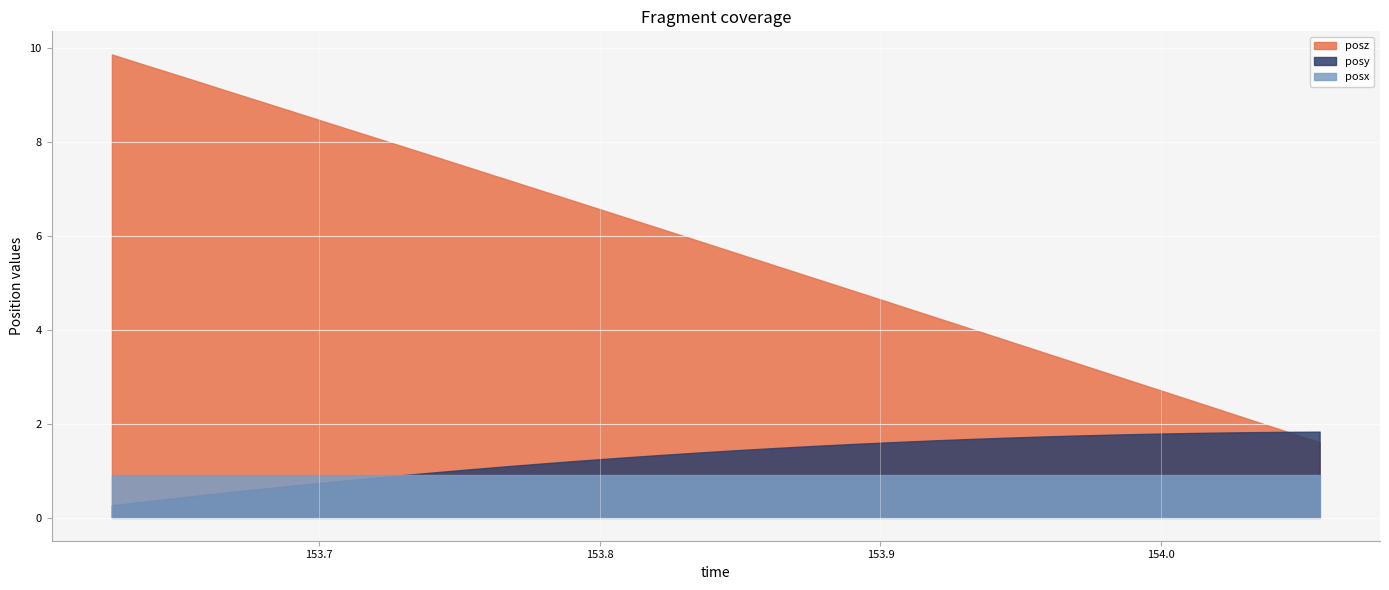

What is the minimum value for posy?

0.3